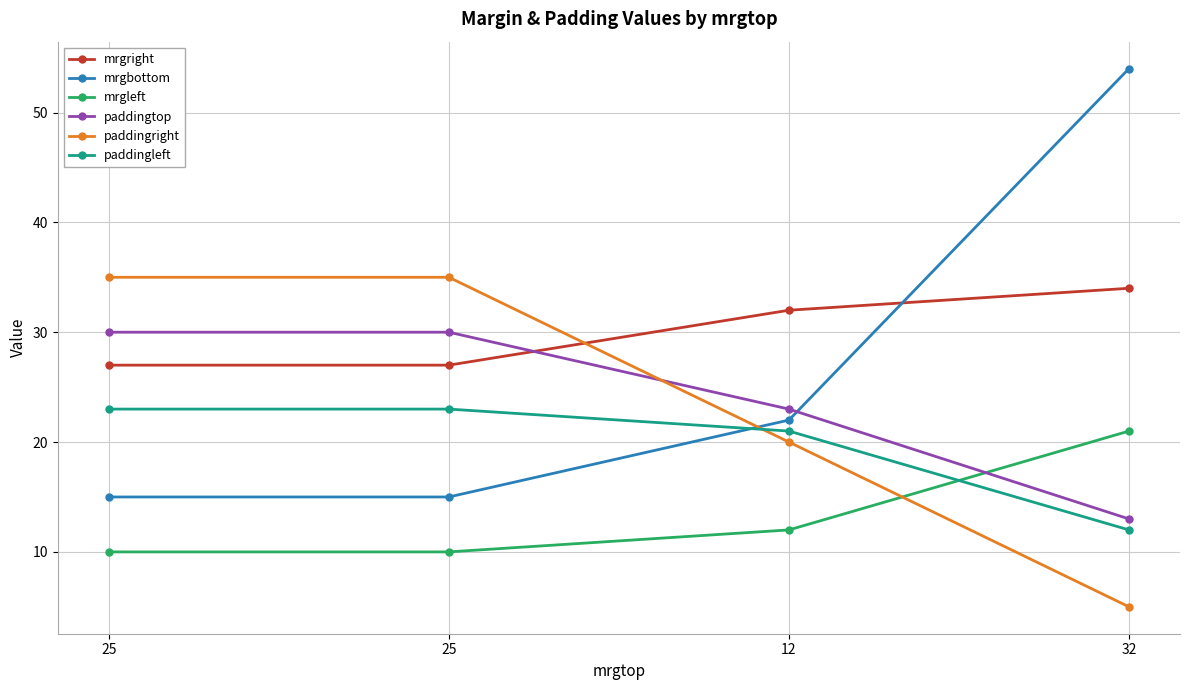

Is this an area chart (filled region under the line)?

No